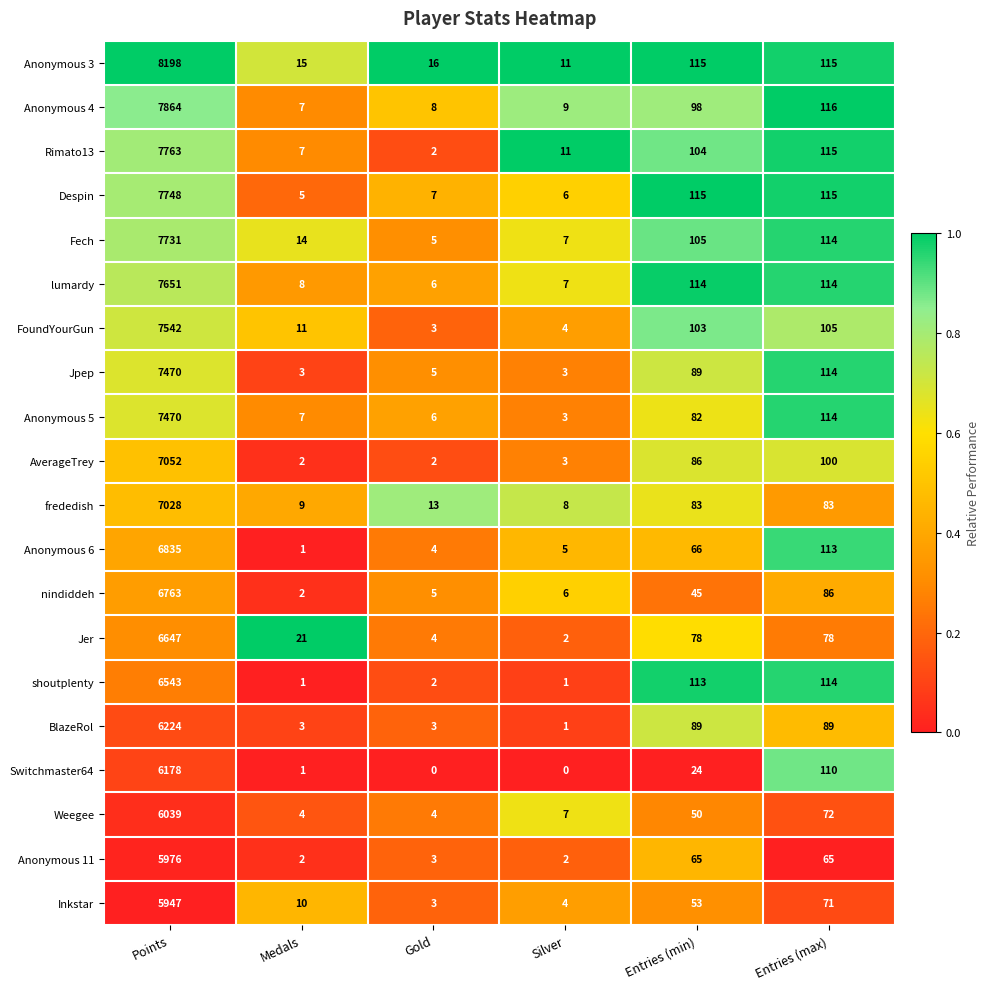

What is the maximum value shown in the chart?

8198